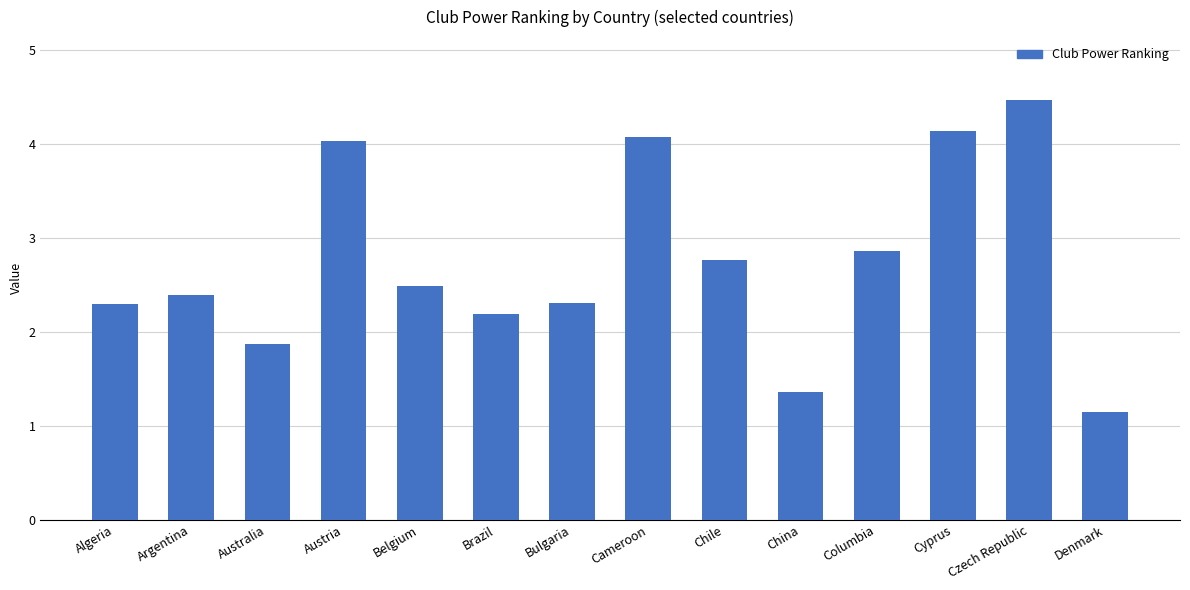

What is the sum of all values?

38.4